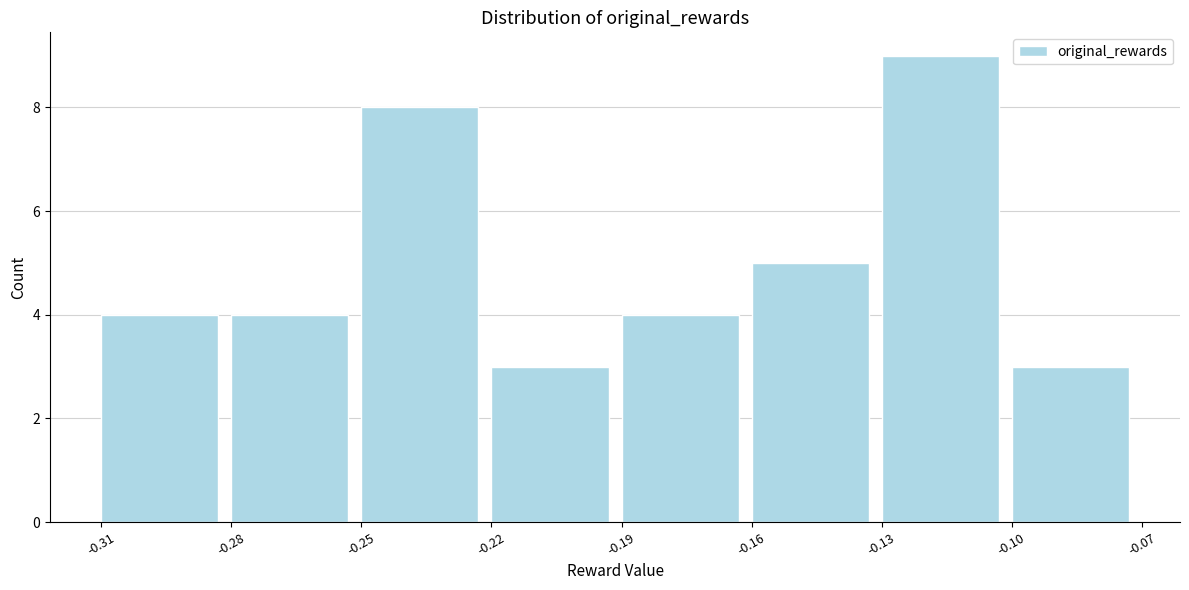

What is the height of the bar covering -0.28 to -0.25 on the x-axis? The values are not printed on the chart, so give them approximately, as read against the axis.

4